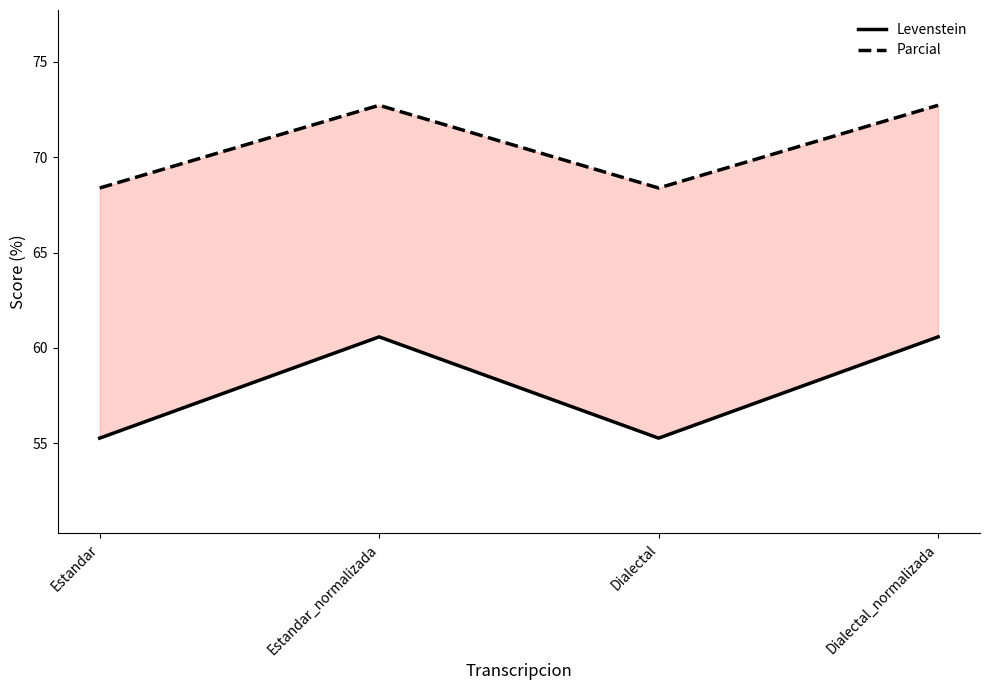

Which series has the largest range (max minus min)?

Levenstein